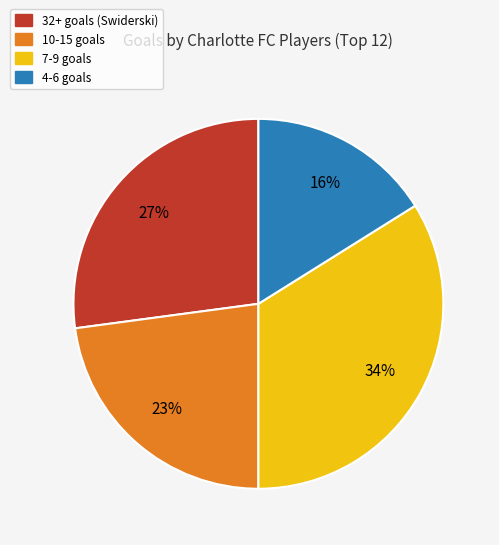

Is there any slice that represents more than half of the pie?

No